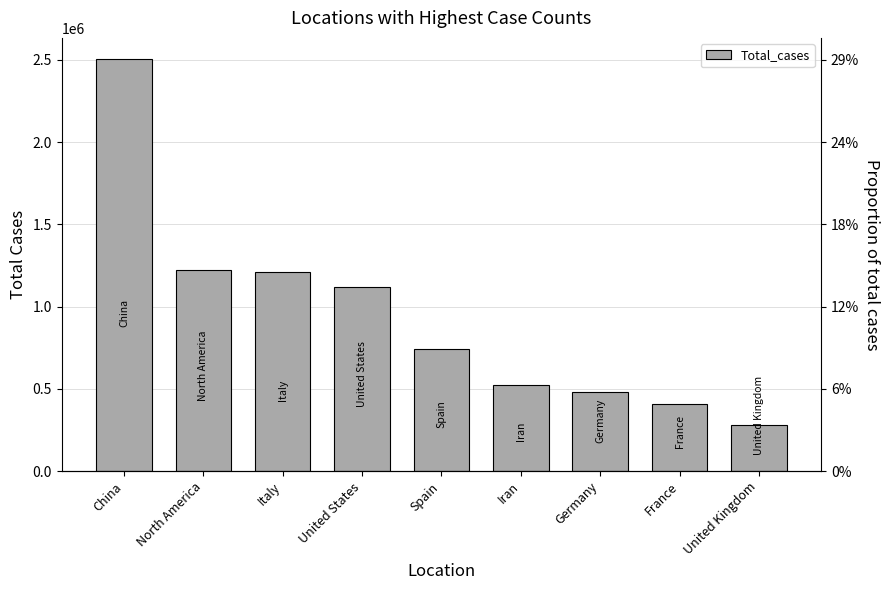

Reading left to right, extract all data points from this chart.

China=2508389	North America=1223939	Italy=1209772	United States=1121455	Spain=742546	Iran=525947	Germany=483540	France=407472	United Kingdom=281211